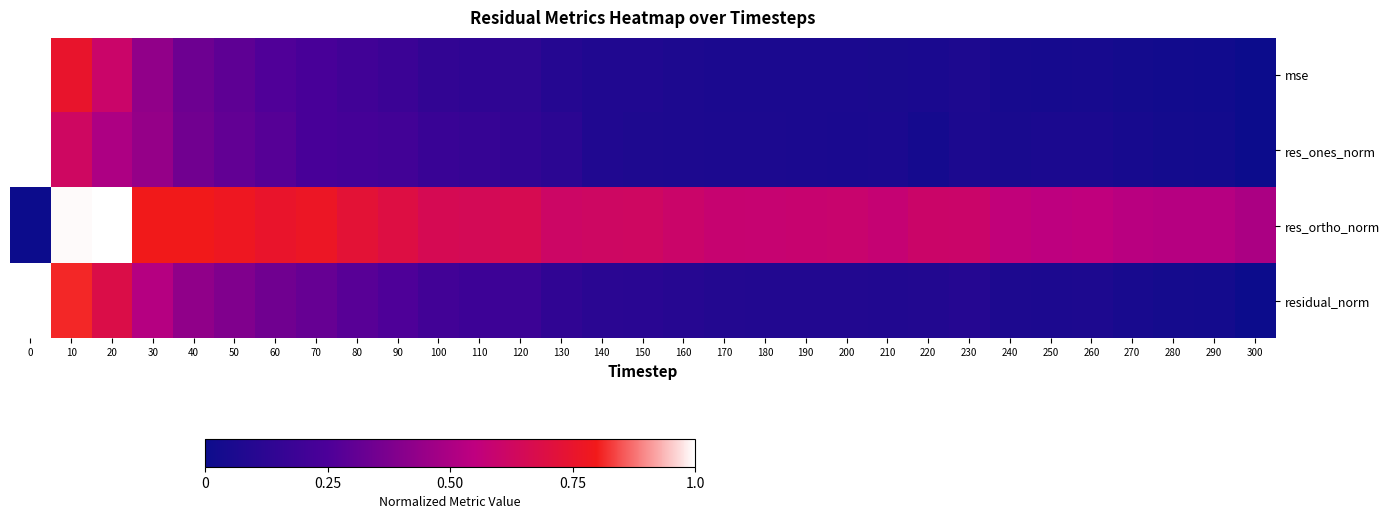

Reading left to right, what are all the values shown in this chart?

mse: 0=1.0	10=0.8	20=0.6	30=0.4	40=0.3	50=0.3	60=0.3	70=0.2	80=0.2	90=0.2	100=0.1	110=0.1	120=0.1	130=0.1	140=0.1	150=0.1	160=0.1	170=0.1	180=0.1	190=0.1	200=0.1	210=0.1	220=0.1	230=0.1	240=0.0	250=0.0	260=0.0	270=0.0	280=0.0	290=0.0	300=0.0
res_ones_norm: 0=1.0	10=0.6	20=0.5	30=0.4	40=0.3	50=0.3	60=0.3	70=0.2	80=0.2	90=0.2	100=0.2	110=0.2	120=0.1	130=0.1	140=0.1	150=0.1	160=0.1	170=0.1	180=0.1	190=0.1	200=0.1	210=0.1	220=0.0	230=0.1	240=0.0	250=0.1	260=0.1	270=0.0	280=0.0	290=0.0	300=0.0
res_ortho_norm: 0=0.0	10=1.0	20=1.0	30=0.8	40=0.8	50=0.8	60=0.8	70=0.8	80=0.7	90=0.7	100=0.7	110=0.6	120=0.7	130=0.6	140=0.6	150=0.6	160=0.6	170=0.6	180=0.6	190=0.6	200=0.6	210=0.6	220=0.6	230=0.6	240=0.6	250=0.5	260=0.6	270=0.5	280=0.5	290=0.5	300=0.5
residual_norm: 0=1.0	10=0.8	20=0.7	30=0.5	40=0.4	50=0.4	60=0.3	70=0.3	80=0.3	90=0.3	100=0.2	110=0.2	120=0.2	130=0.1	140=0.1	150=0.1	160=0.1	170=0.1	180=0.1	190=0.1	200=0.1	210=0.1	220=0.1	230=0.1	240=0.1	250=0.1	260=0.1	270=0.0	280=0.0	290=0.0	300=0.0